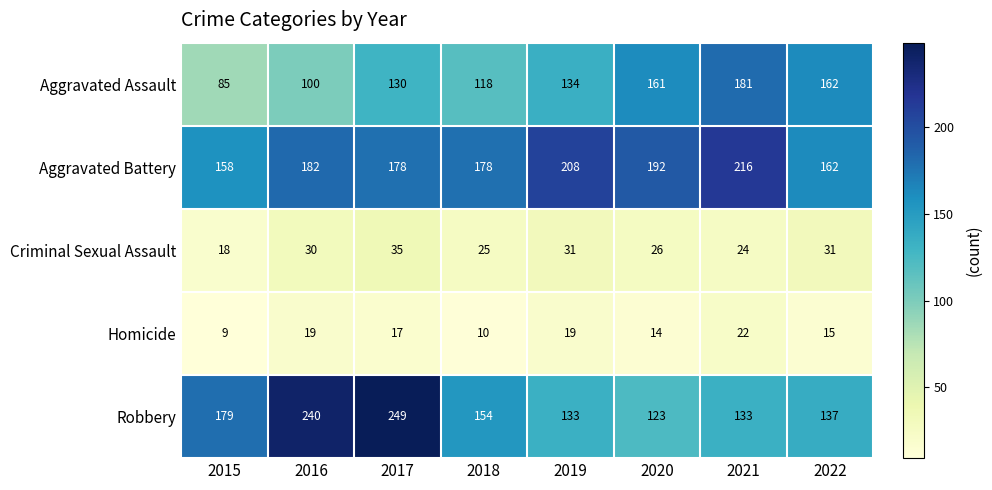

The value of Homicide at 2021 is 22. True or false?

True